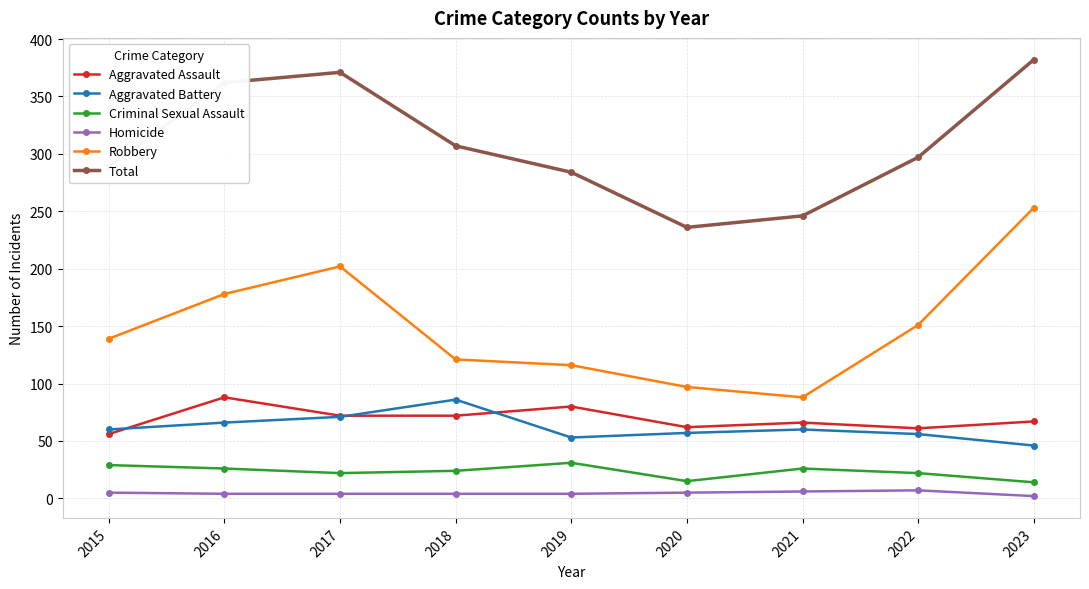

True or false: Aggravated Battery has a value of 60 at 2015.

True